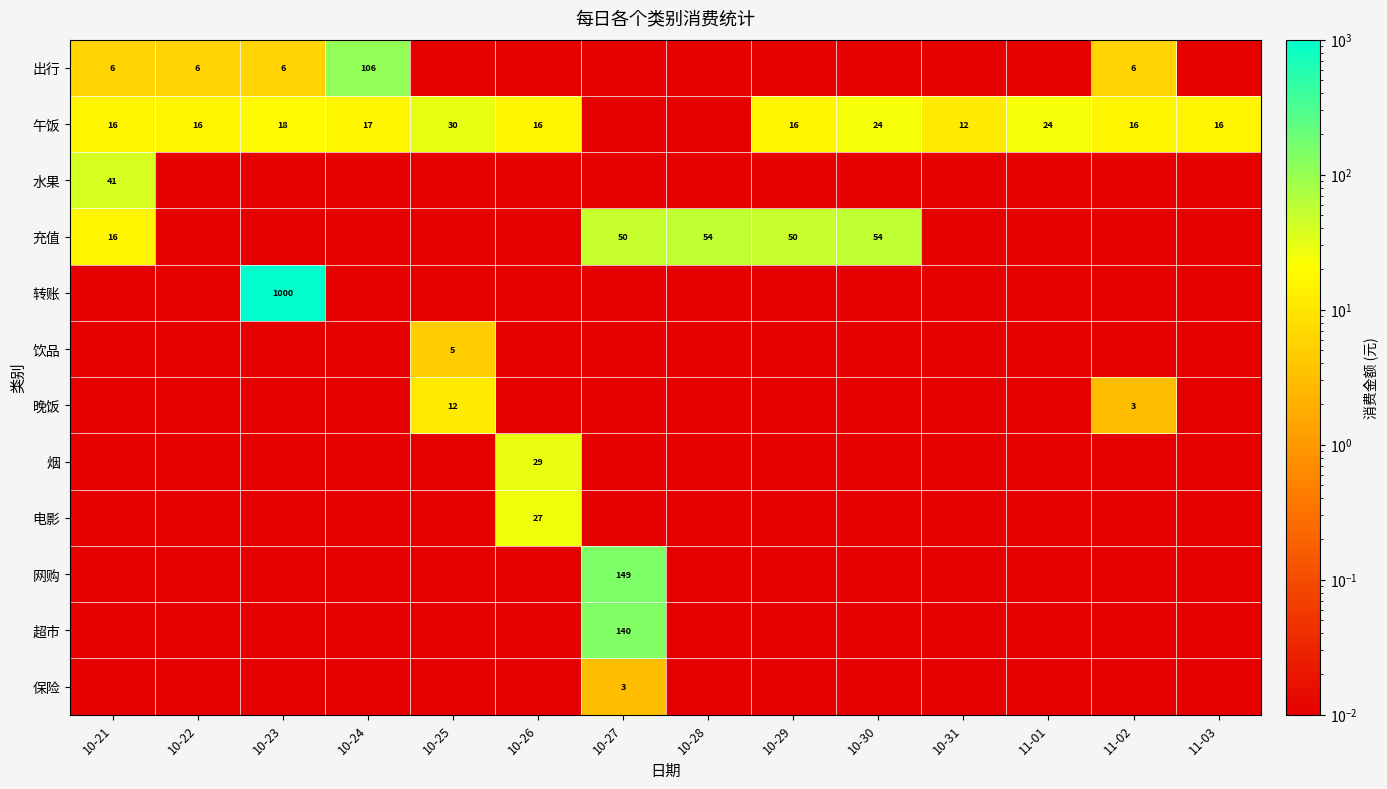

Between 10-23 and 11-01, which is larger?

10-23